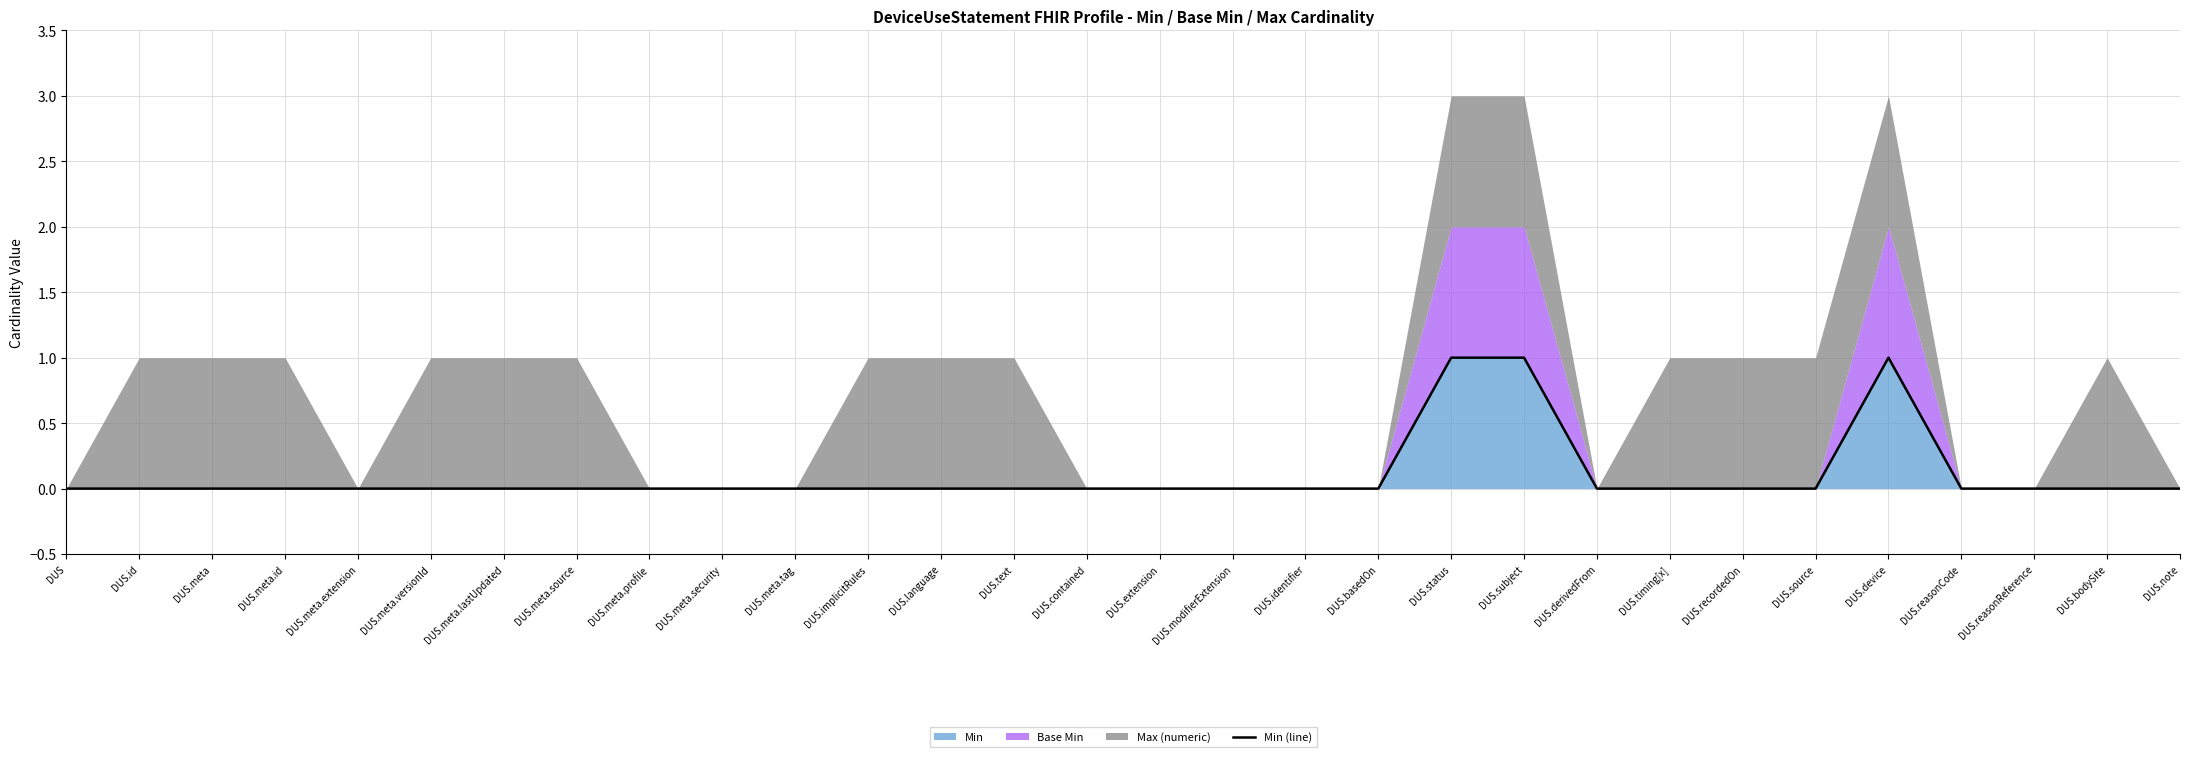

The chart shows a value of 0 at DUS.reasonCode. True or false?

False